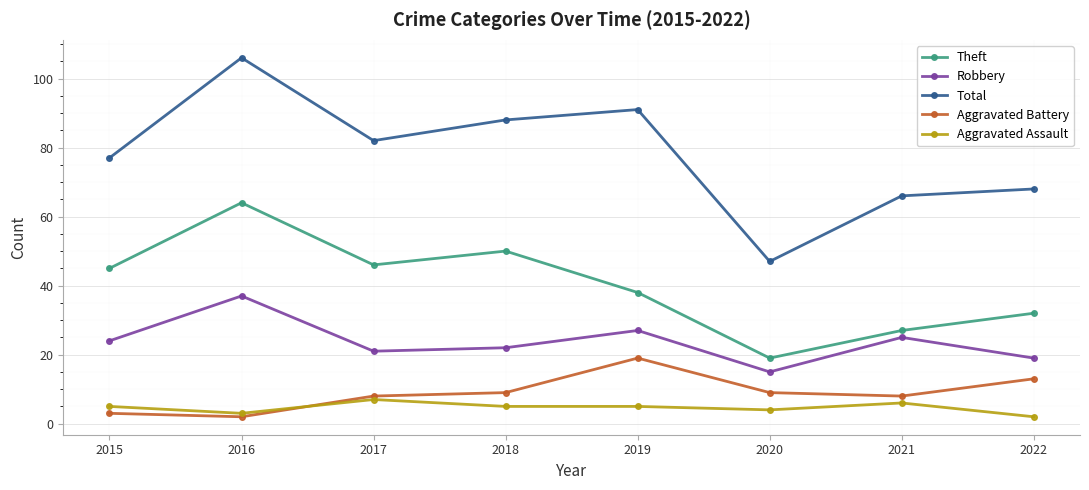

Which series has the widest spread of values?

Total